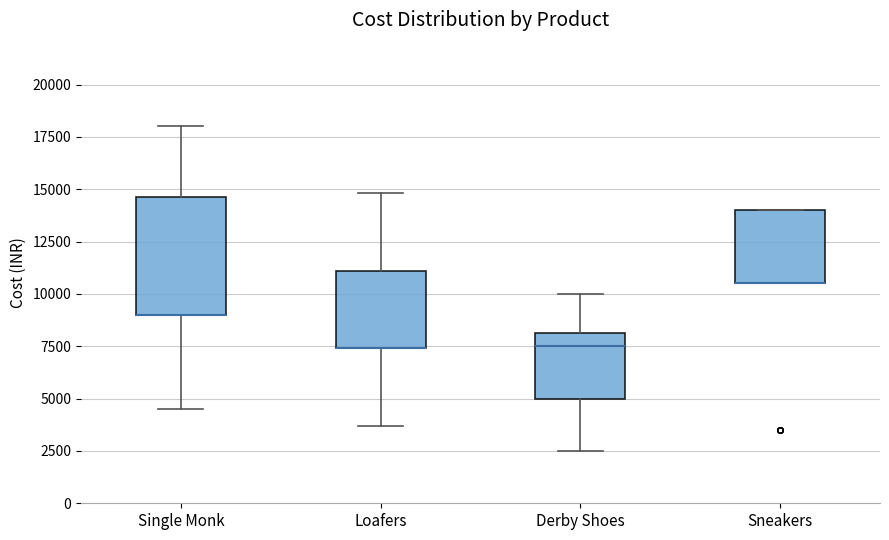

Reading left to right, read every box against the y-axis: the position of its median line, the range the box covers, and the ends of its whiskers. The values are not printed on the chart, so give them approximately, as read against the axis.

Single Monk: median 9000 (drawn on the box's lower edge), box 9000 to 14500, whiskers 4500 to 18000
Loafers: median 7500 (drawn on the box's lower edge), box 7500 to 11000, whiskers 3500 to 15000
Derby Shoes: median 7500, box 5000 to 8000, whiskers 2500 to 10000
Sneakers: median 10500 (drawn on the box's lower edge), box 10500 to 14000, whiskers 10500 to 14000